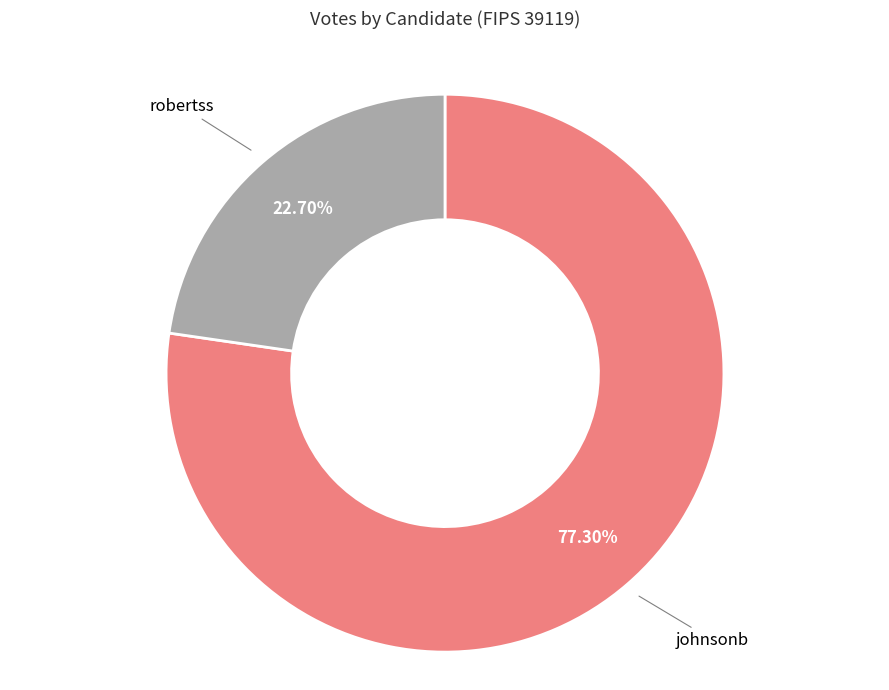

How much of the chart is everything except robertss?

77.3%